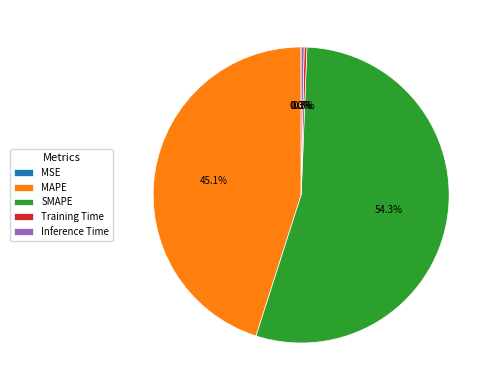

Does any single category account for the majority?

Yes